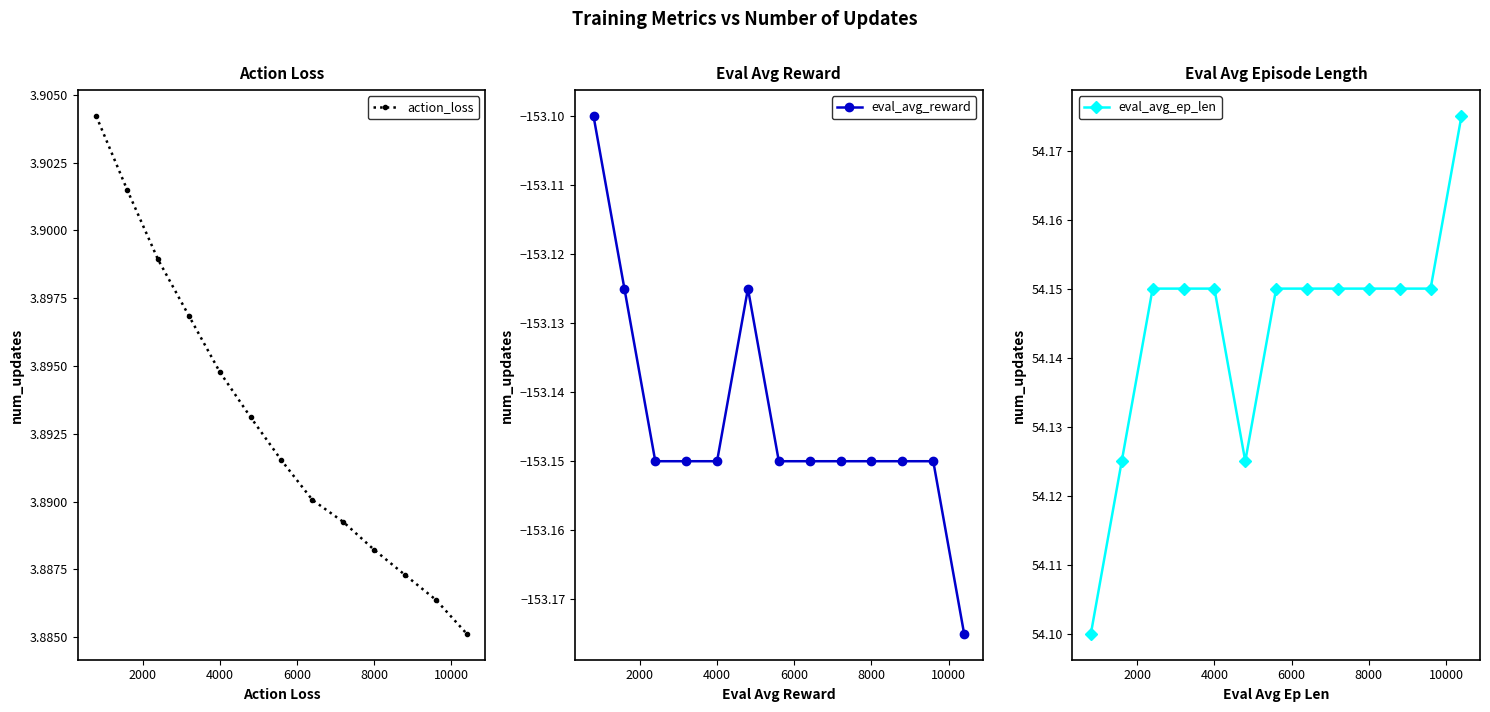

True or false: action_loss has more than 2 points higher than both neighbors.

False